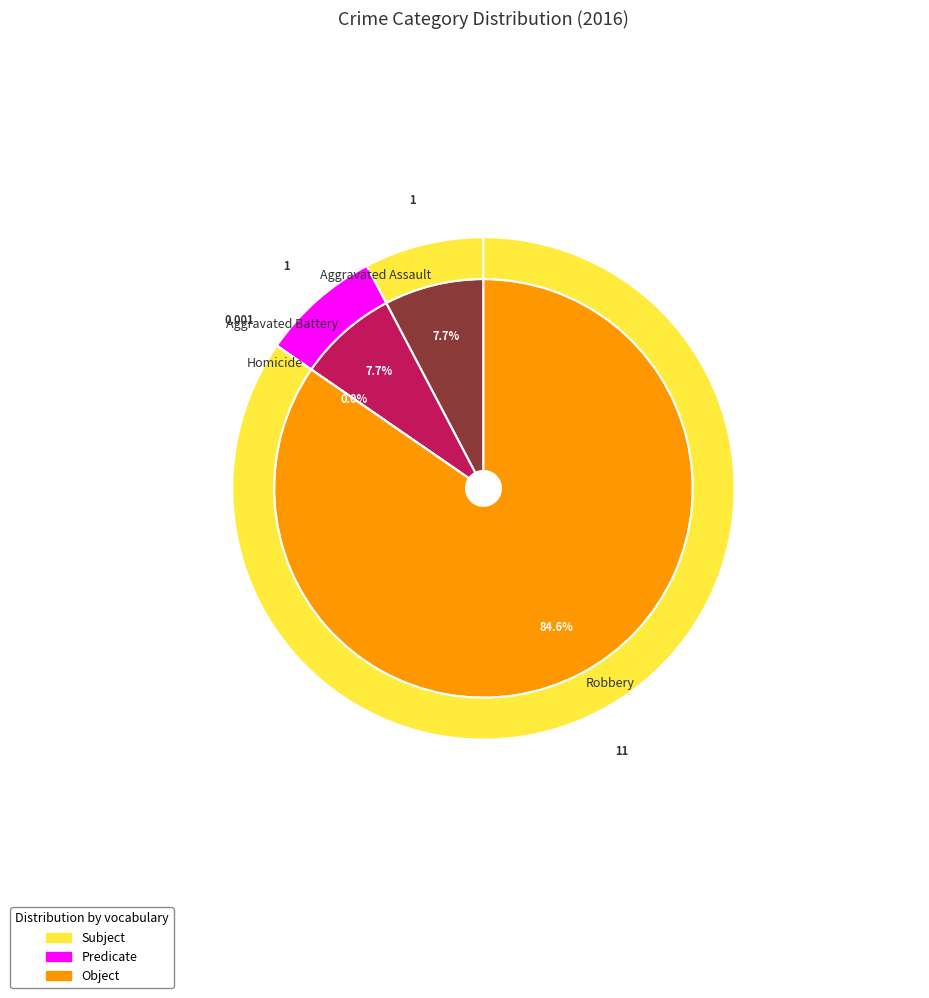

Which slice represents more than half of the pie?

Robbery